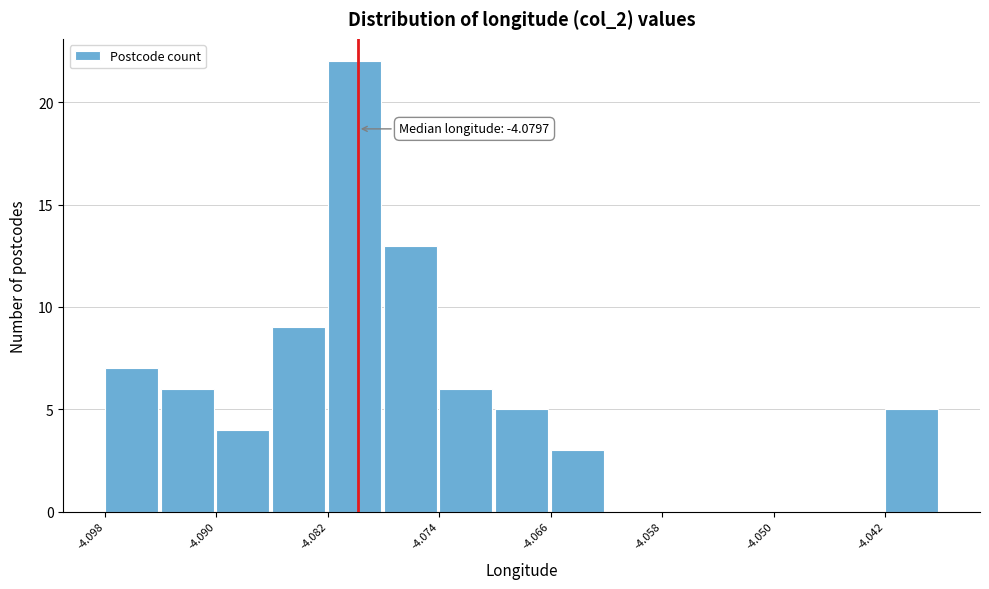

Over which range of the x-axis is the bar tallest?

-4.082 to -4.078